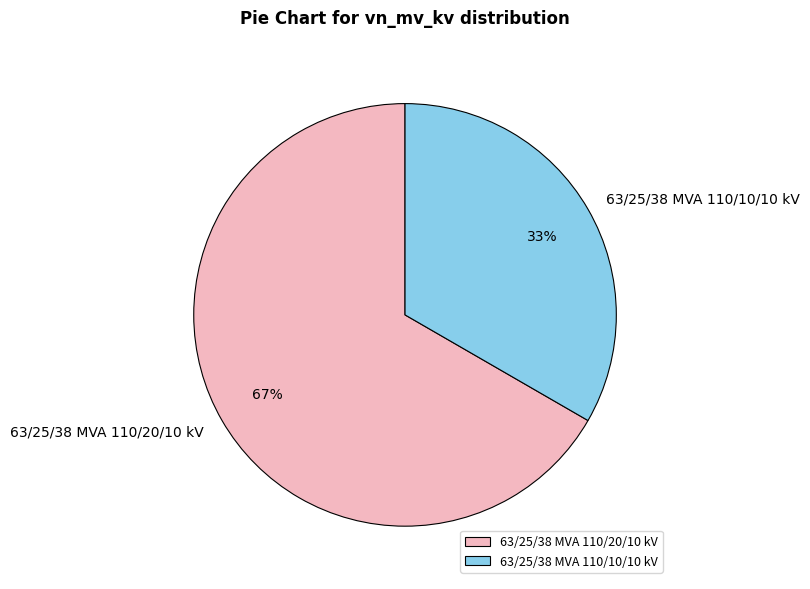

Which category accounts for the majority?

63/25/38 MVA 110/20/10 kV